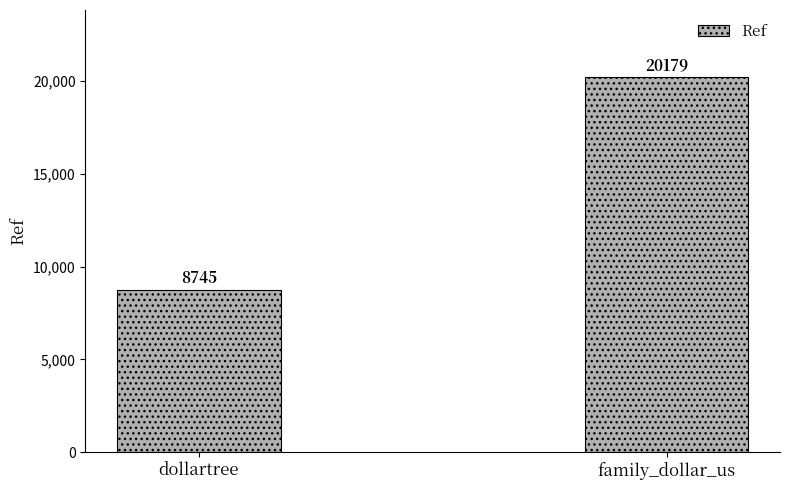

What is the sum of all values?

28924